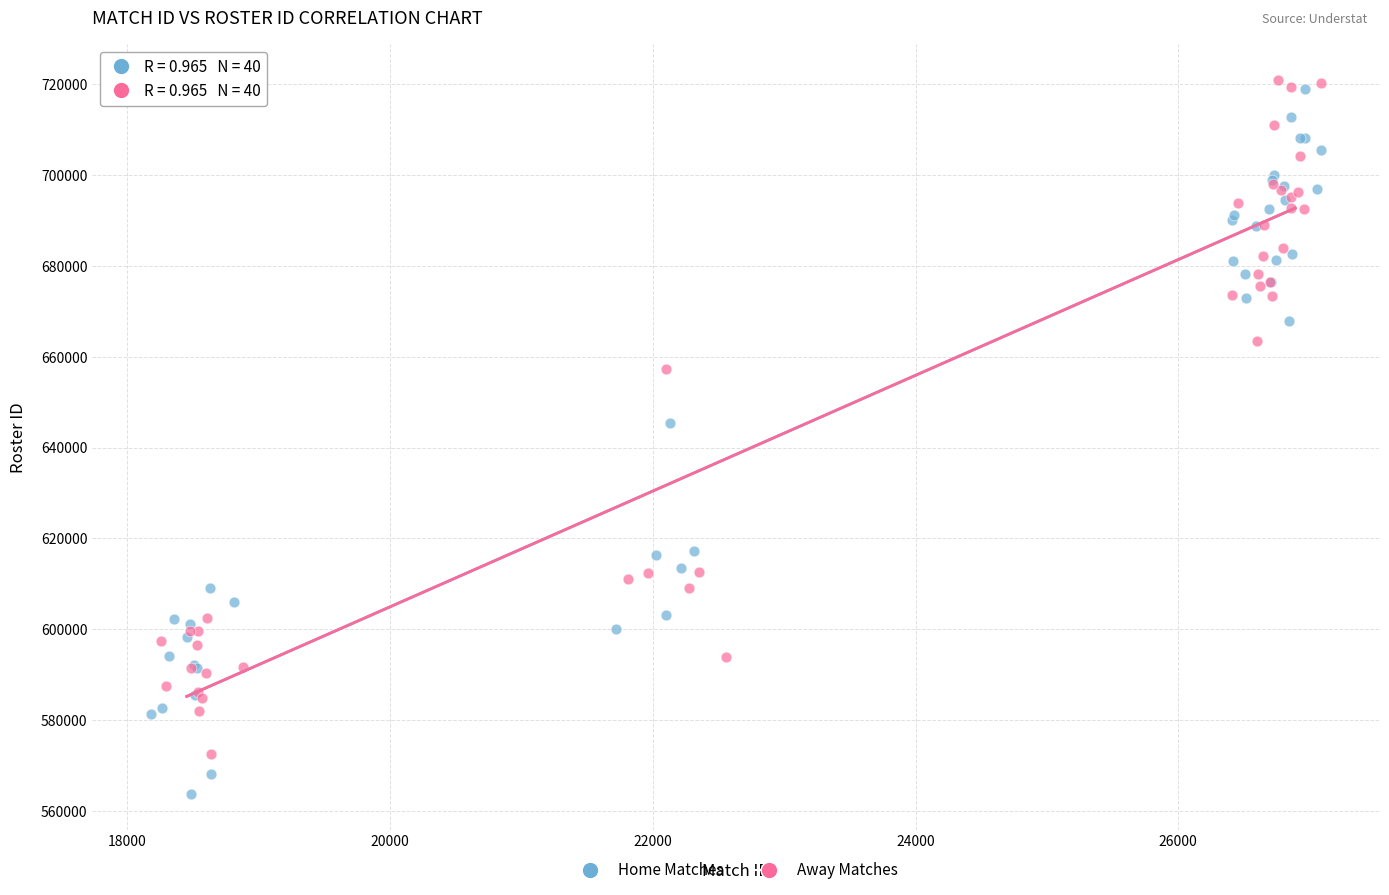

What are all the series names shown in the legend?

Home Matches, Away Matches